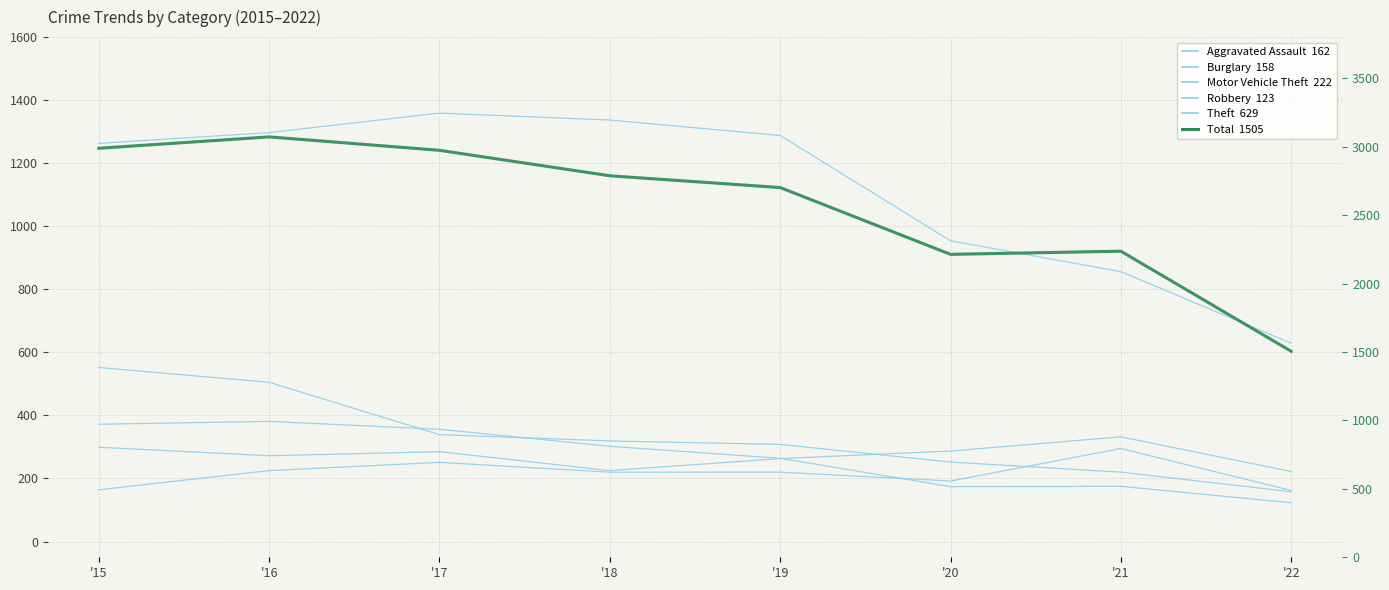

How many data points does each series have?

8